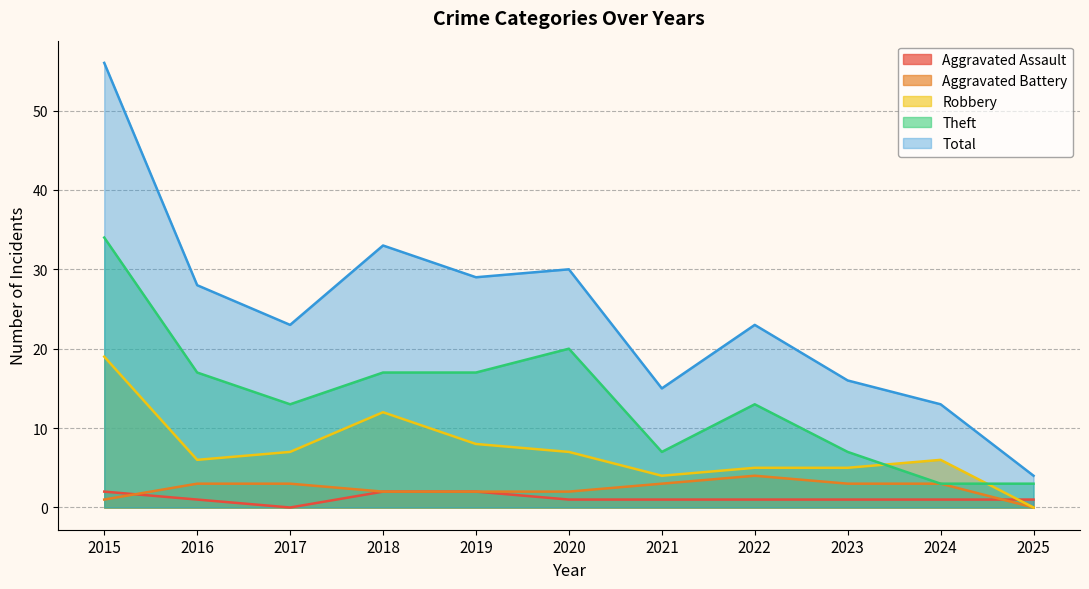

Where does the Robbery series first go above 6?

2015